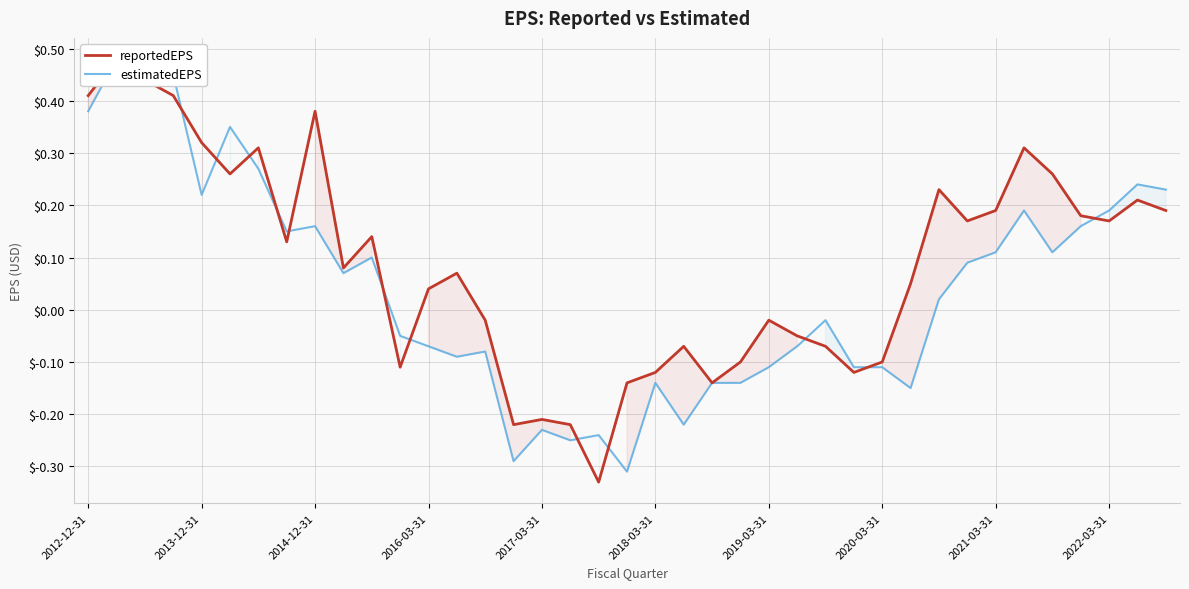

What position from the left is 2013-12-31?

5